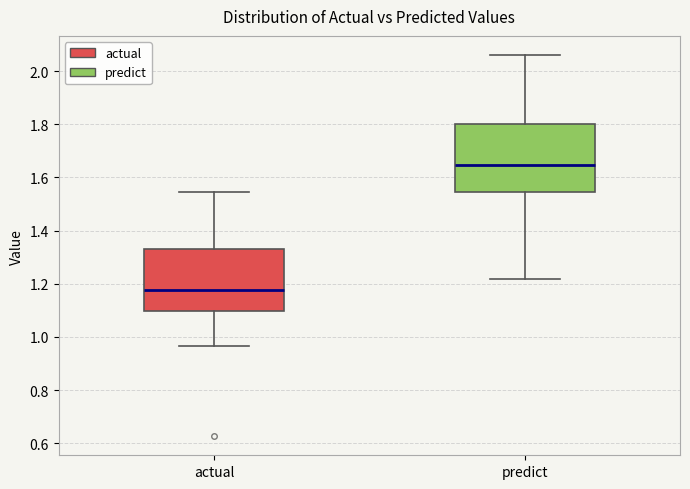

Which box's median line is the lowest?

actual